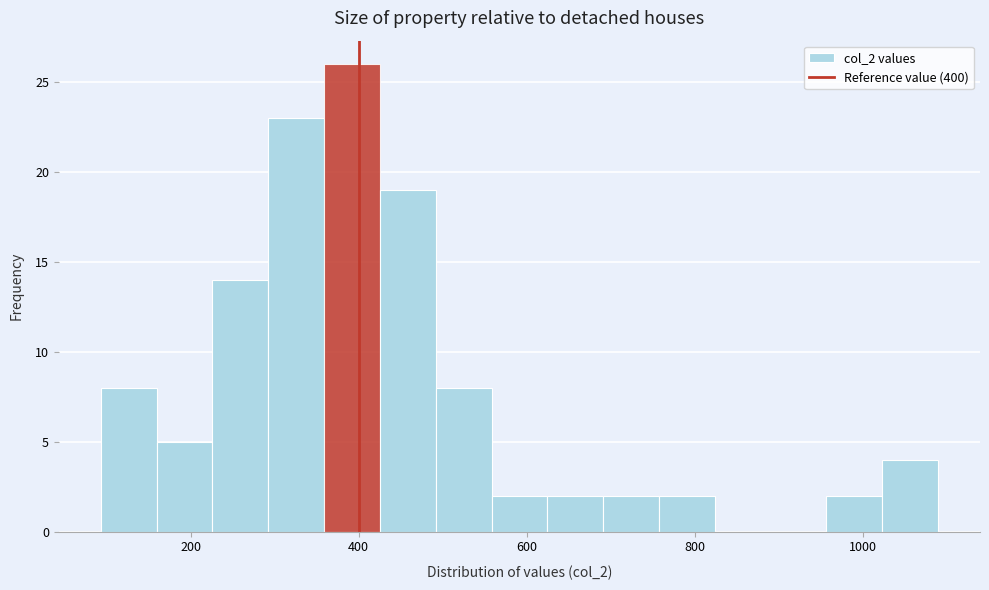

Read against the x-axis, roughly where is the centre of the tallest bar?

400